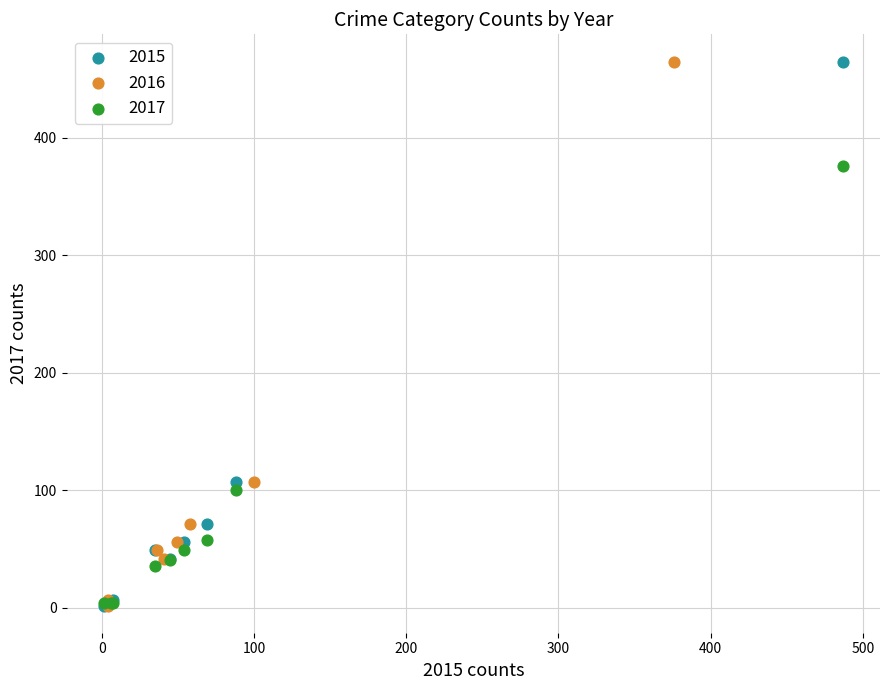

What are all the series names shown in the legend?

2015, 2016, 2017